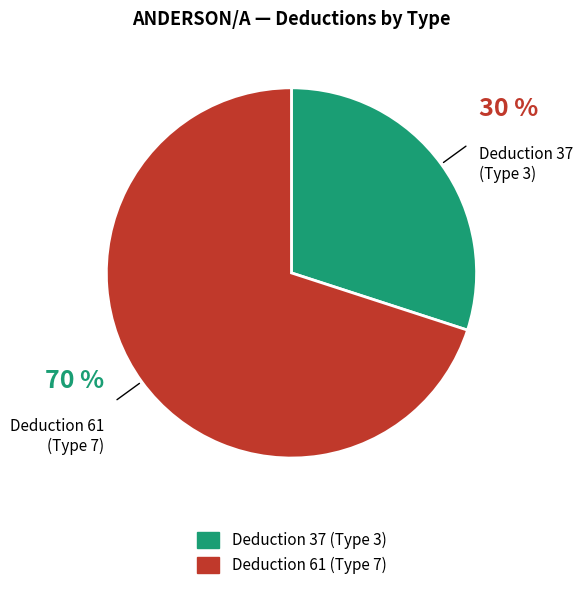

Which category has the biggest portion of the pie?

Deduction 61 (Type 7)